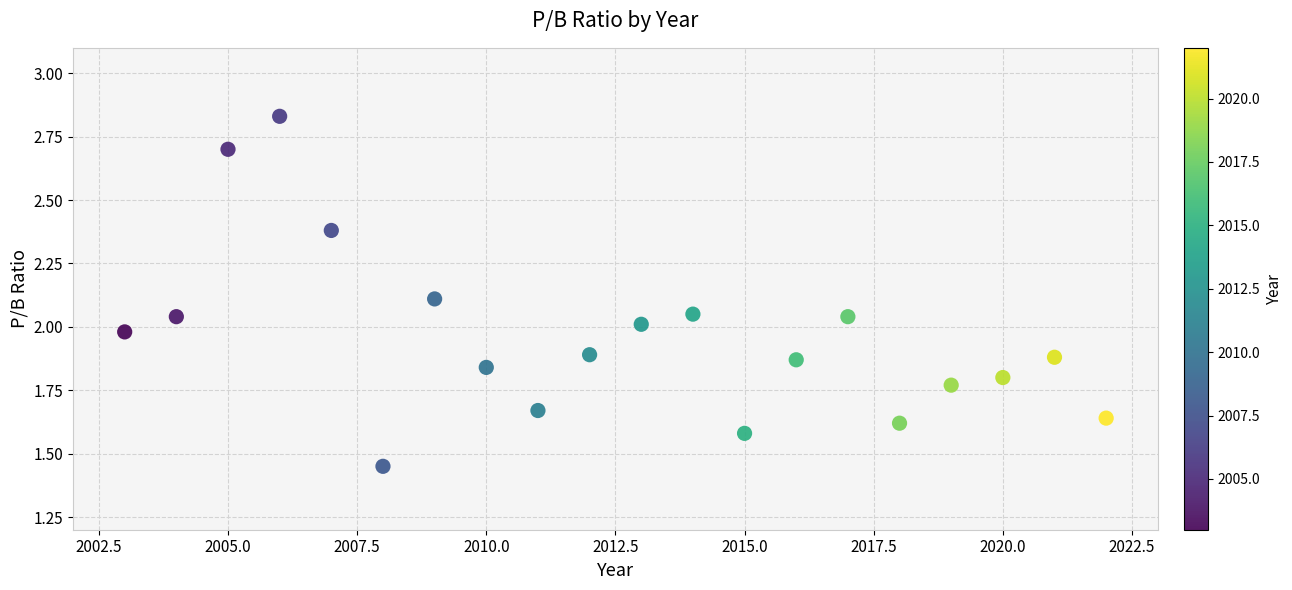

What is the range of X values (max minus min)?

19.0